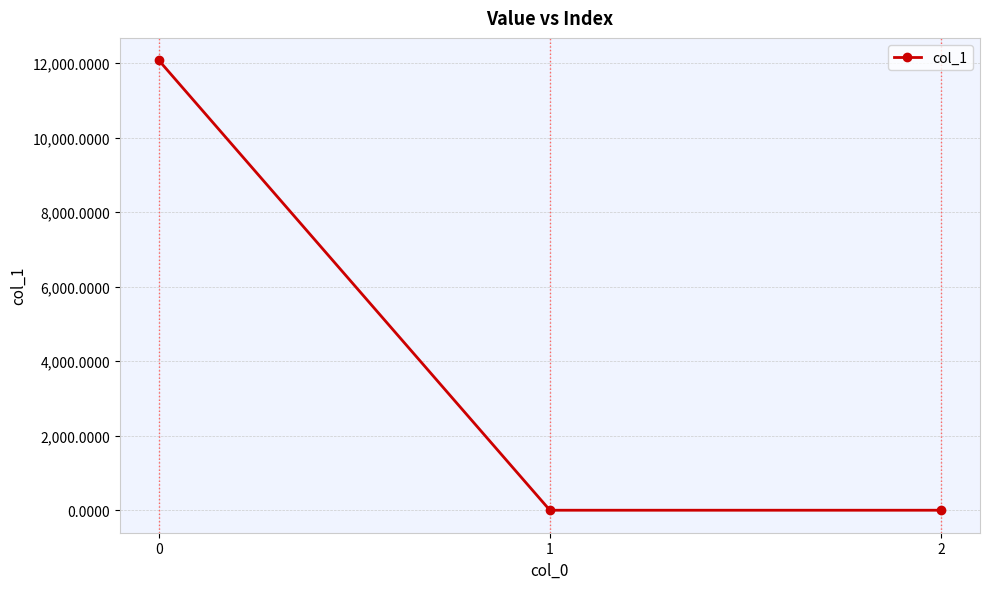

How many data points does each series have?

3